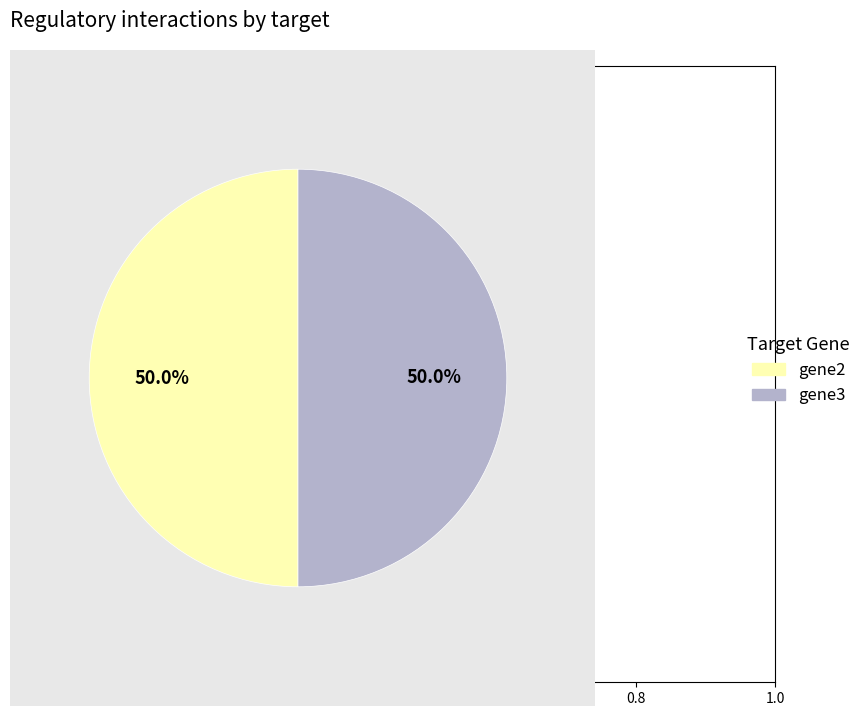

How many segments does this pie chart have?

2